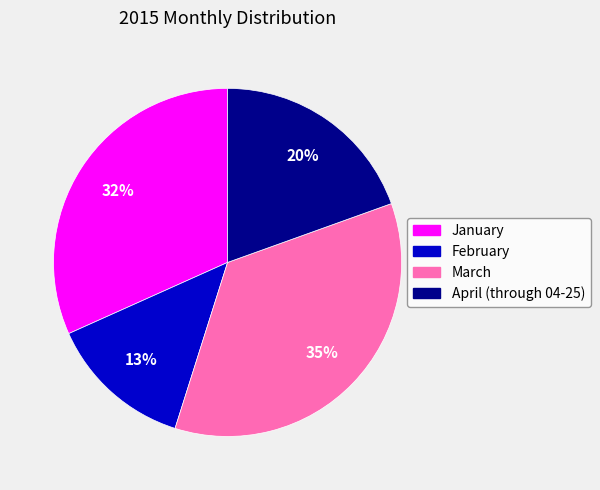

Is there any slice that represents more than half of the pie?

No